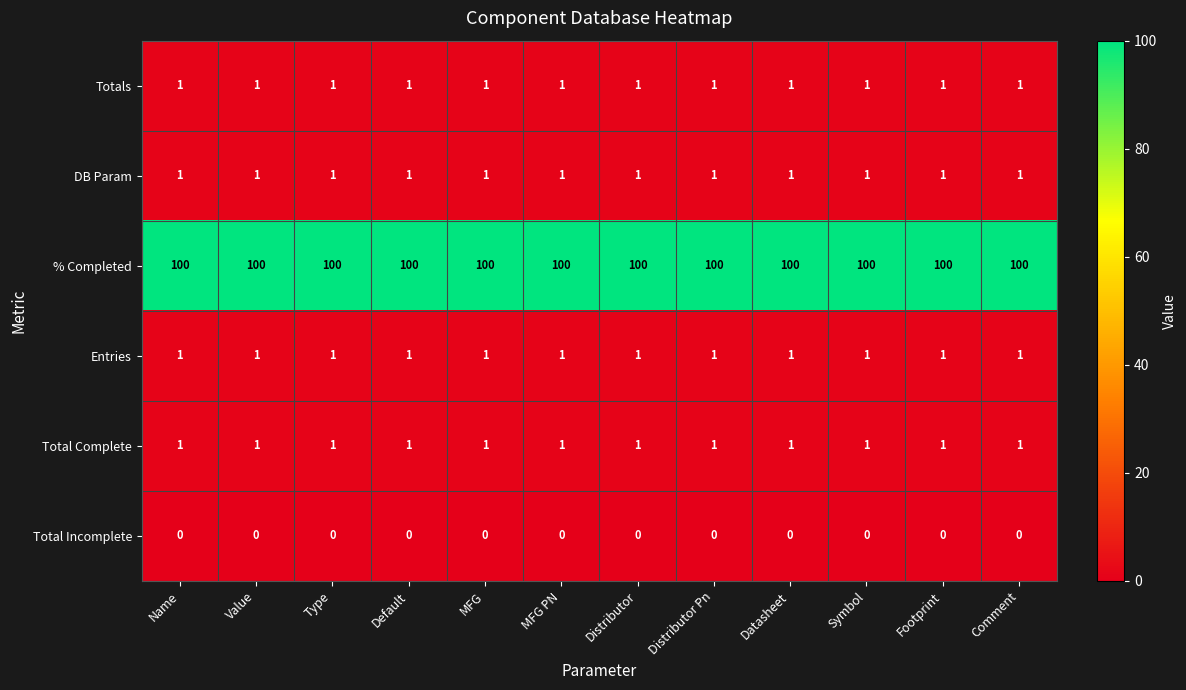

What is the total value across all series at Name?

104